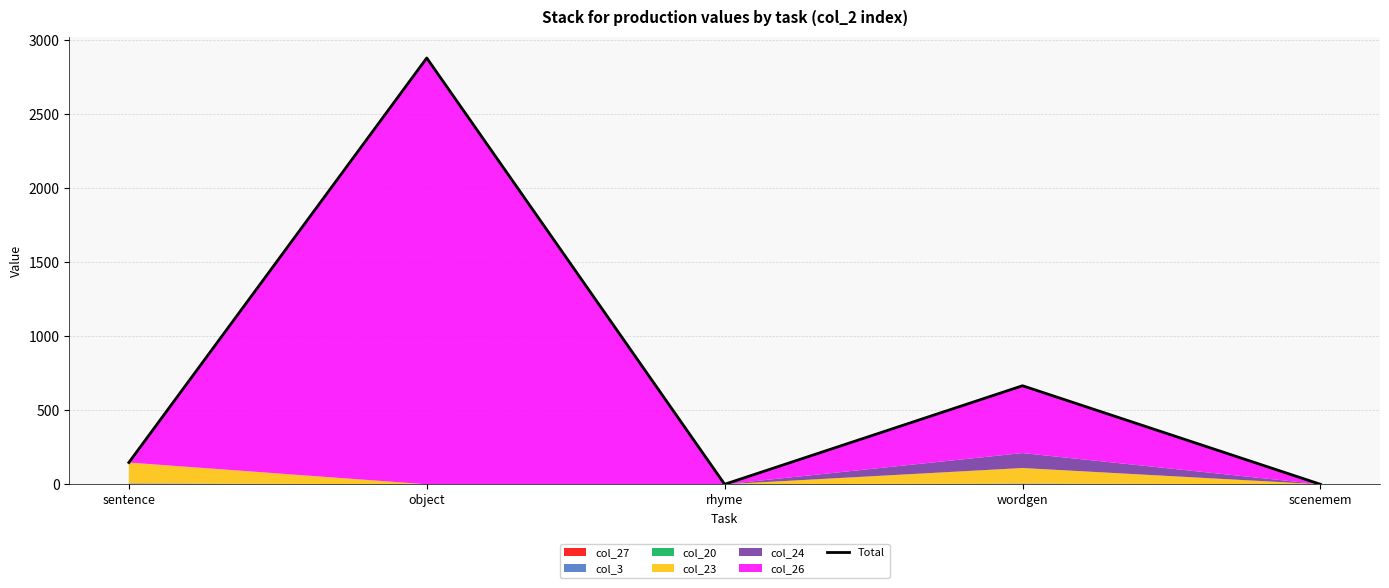

What is the difference between the second highest and minimum values?

666